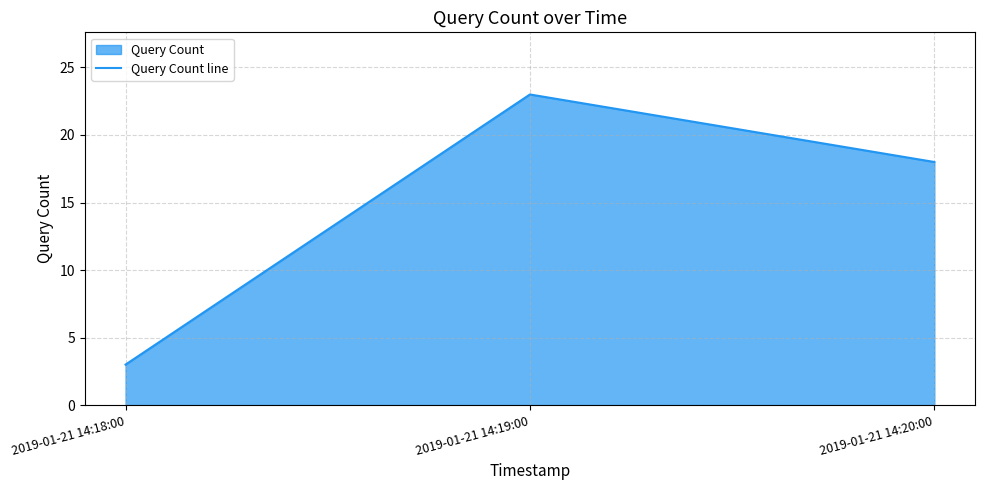

What is the label of the 2nd point from the right?

2019-01-21 14:19:00